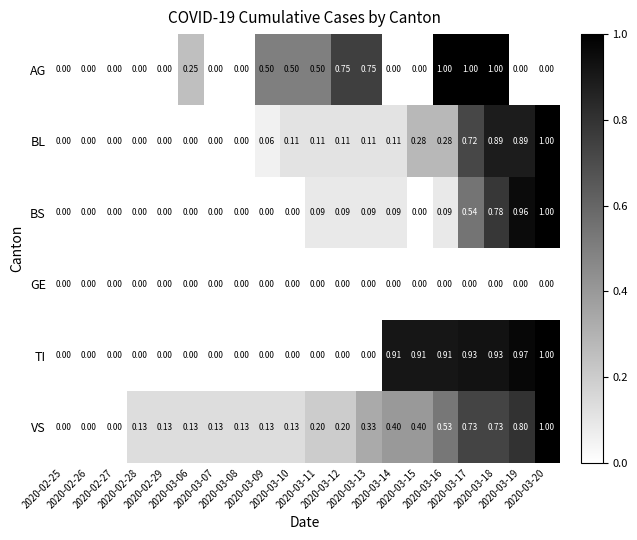

How many data points in VS are above 0?

17